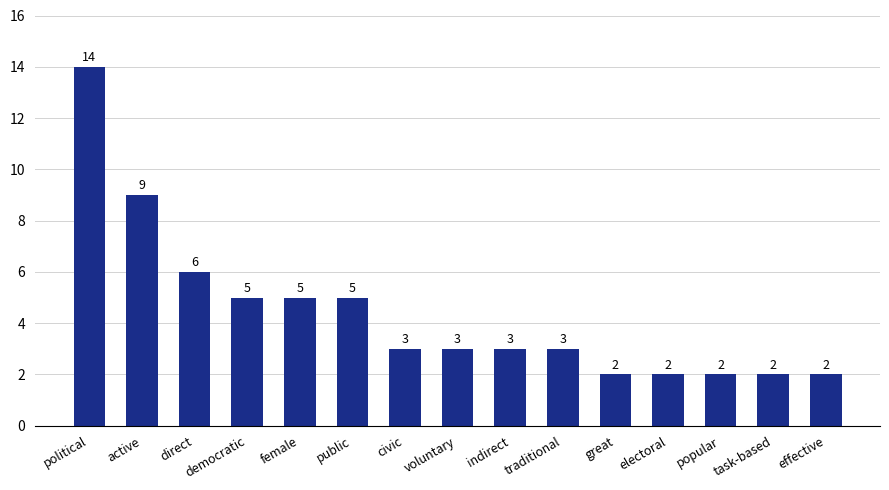

What is the change in value from active to task-based?

-7